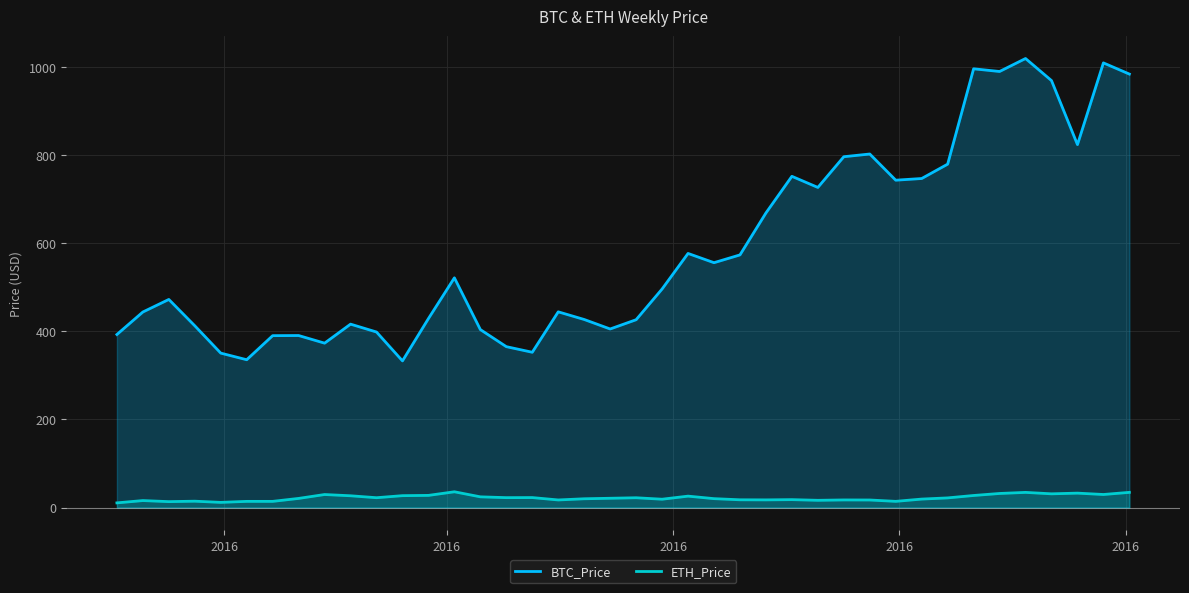

How many lines are shown in the chart?

2